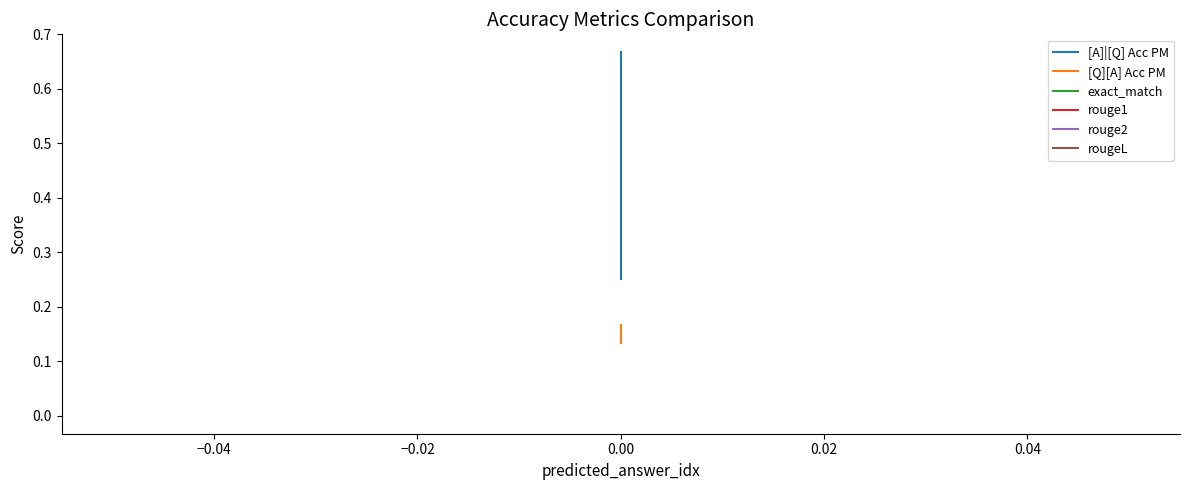

At how many categories does at least one series exceed 0?

3